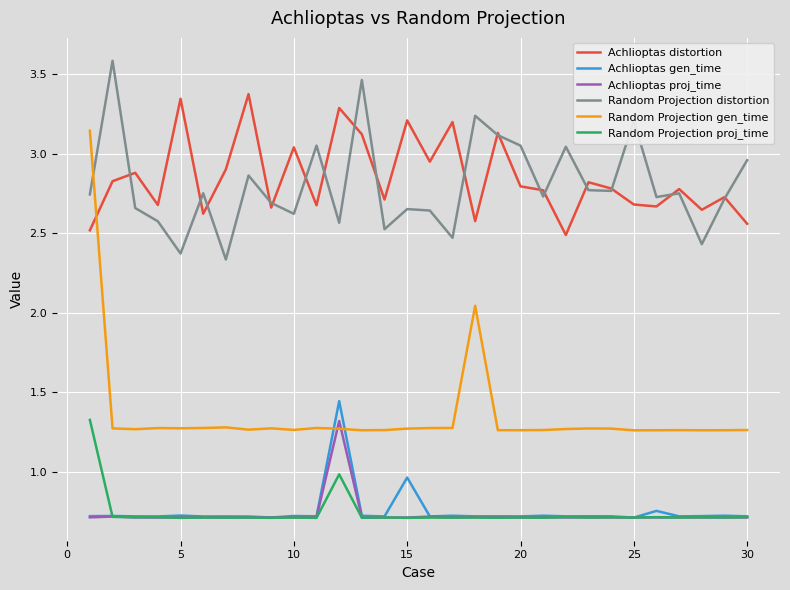

What is the minimum value for Achlioptas proj_time?

0.7